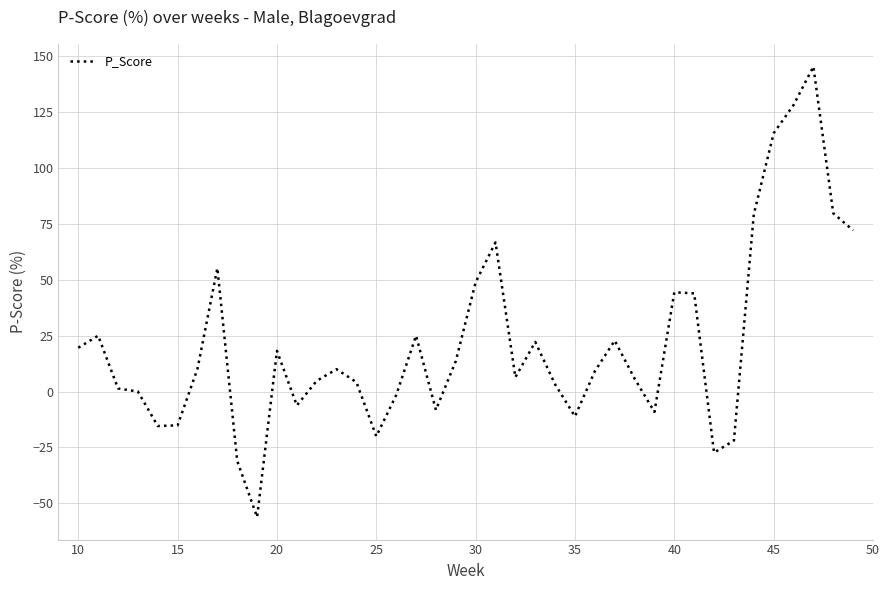

What is the average value?

21.4